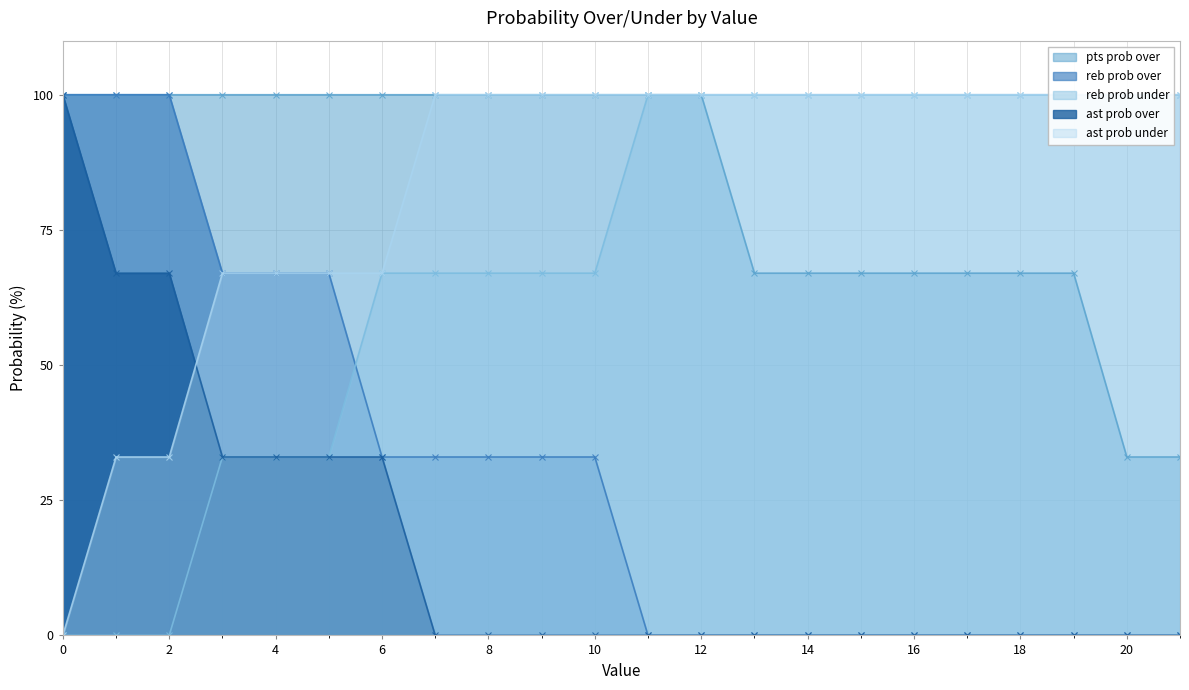

What is the difference between the maximum and minimum values in the pts prob over series?

67